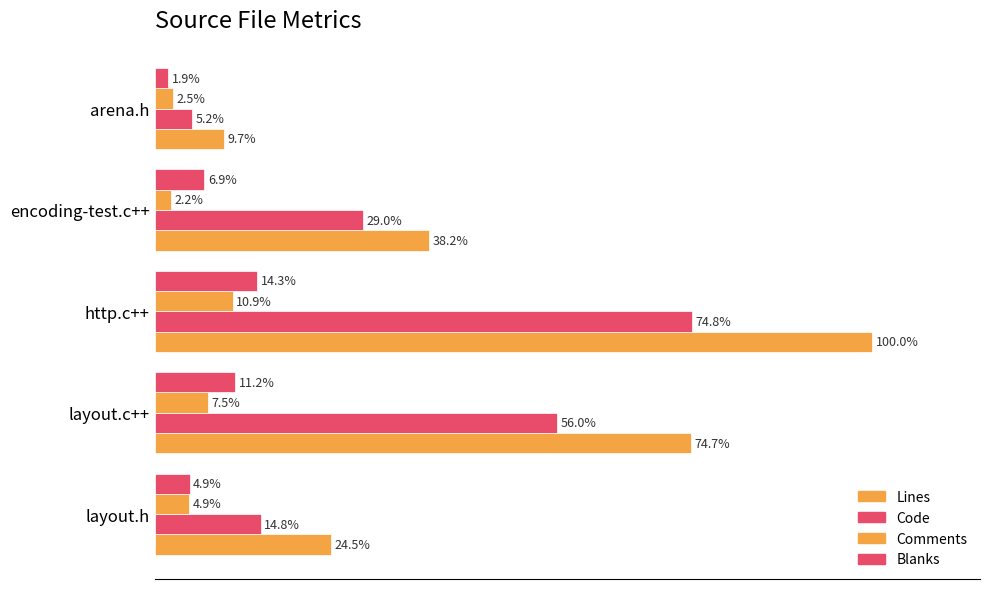

What is the value of the Comments bar at the 2nd from the left?

7.5